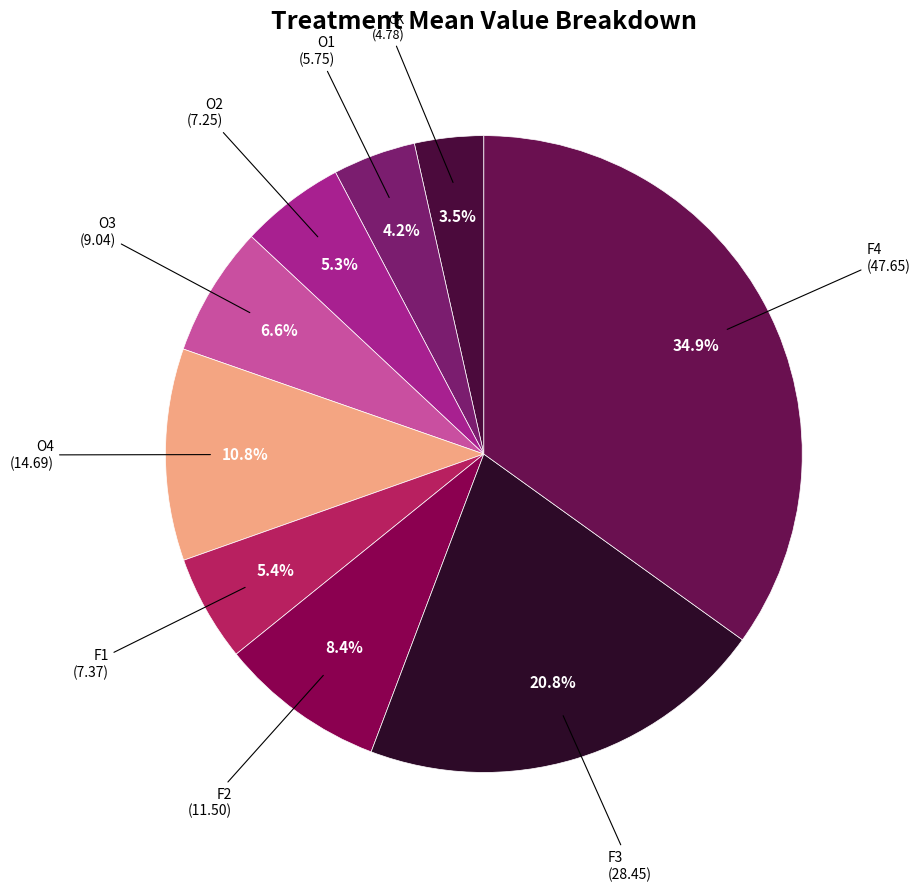

How many segments does this pie chart have?

9